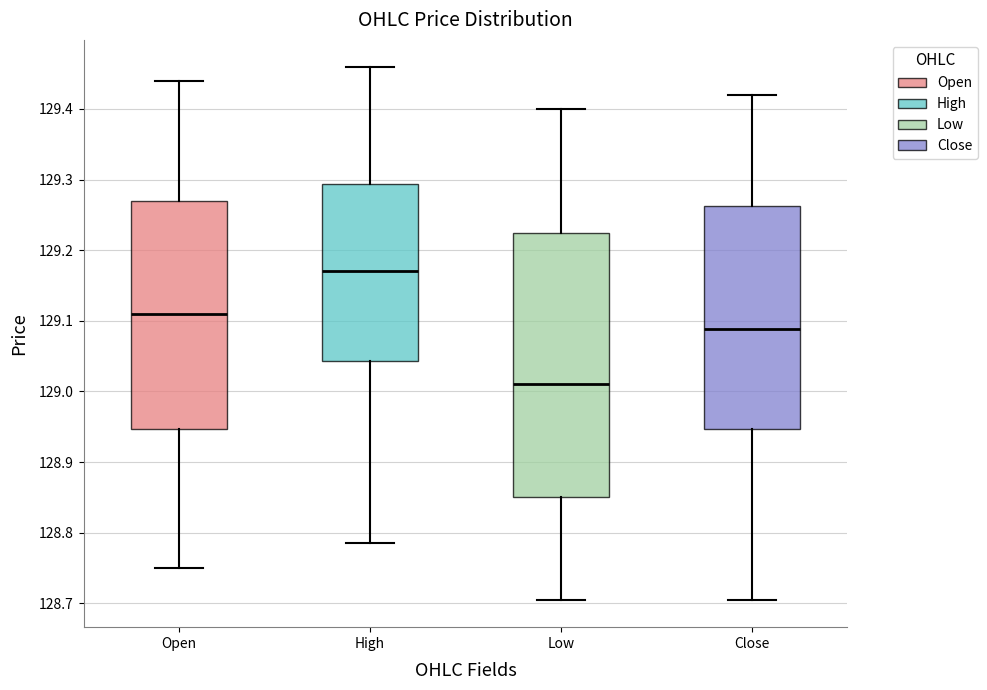

Reading left to right, transcribe this box plot: for each box, give where its median line is, the range the box spans, and where its two whiskers end, as read against the y-axis. The values are not printed on the chart, so give them approximately, as read against the axis.

Open: median 129.11, box 128.95 to 129.27, whiskers 128.75 to 129.44
High: median 129.17, box 129.04 to 129.29, whiskers 128.79 to 129.46
Low: median 129.01, box 128.85 to 129.23, whiskers 128.70 to 129.40
Close: median 129.09, box 128.95 to 129.26, whiskers 128.70 to 129.42